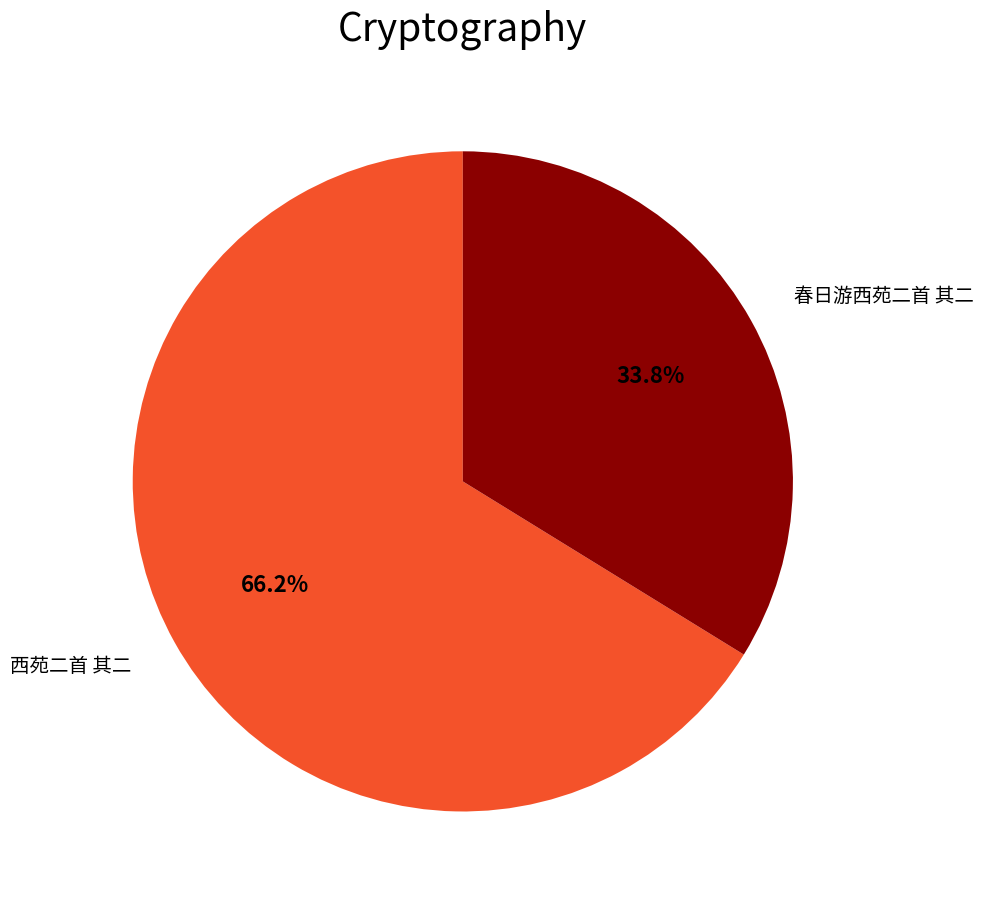

How many segments does this pie chart have?

2